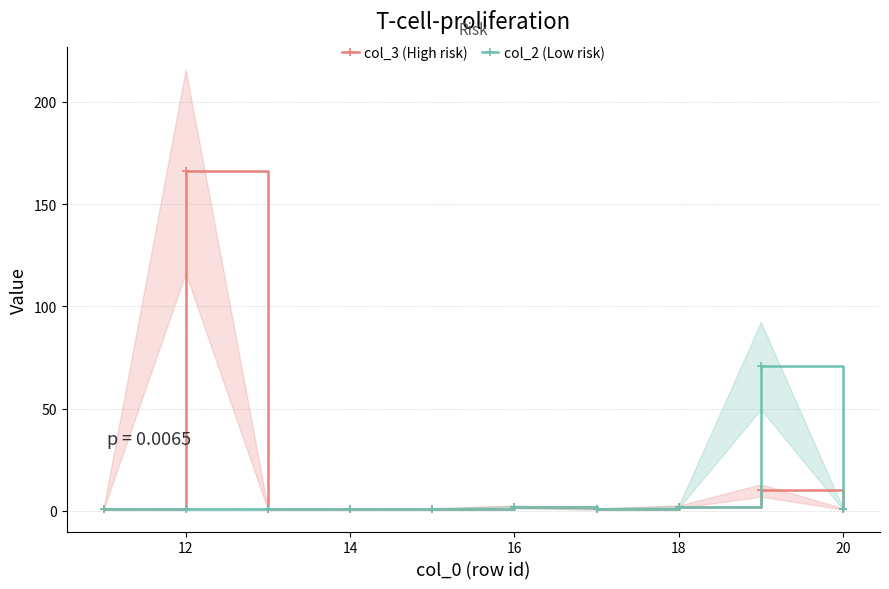

True or false: col_3 (High risk) has more than 1 points higher than both neighbors.

True